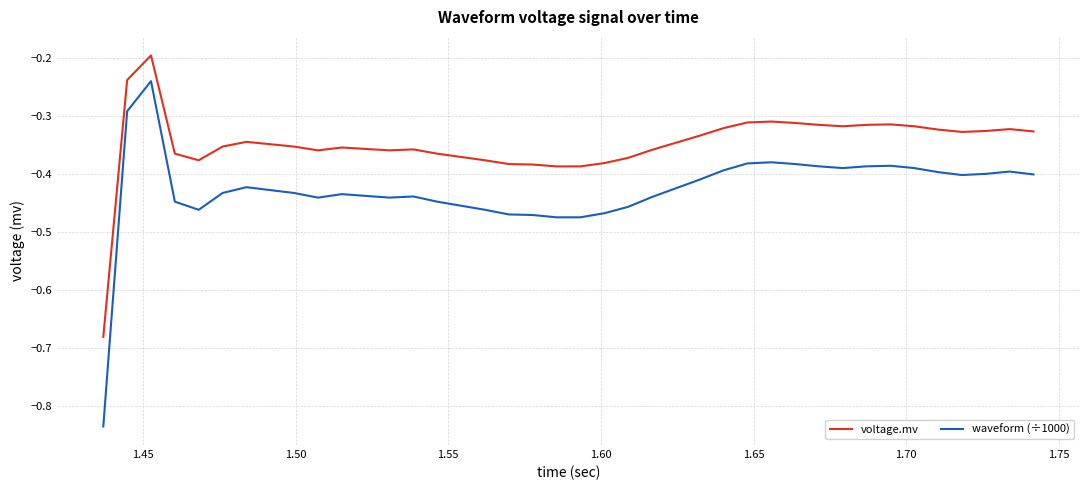

Which series has the widest spread of values?

waveform (÷1000)